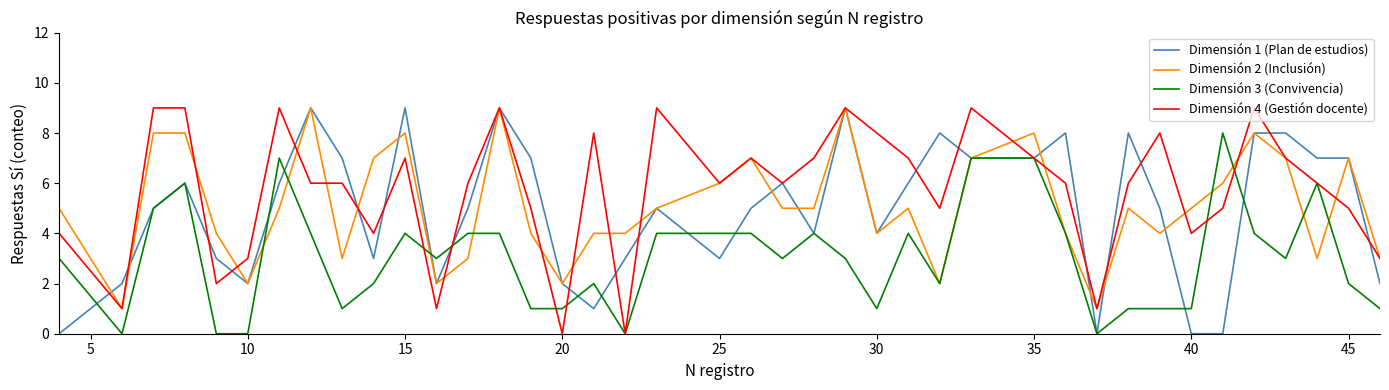

What is the greatest value displayed?

9